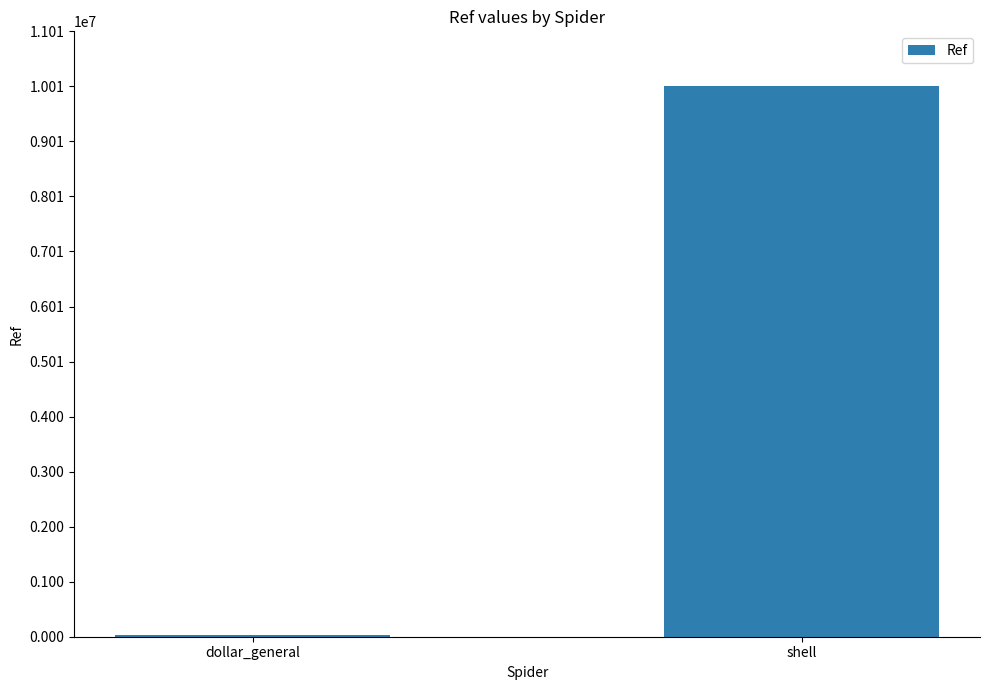

Reading left to right, list all the values displayed in this chart.

dollar_general=23164	shell=10011892